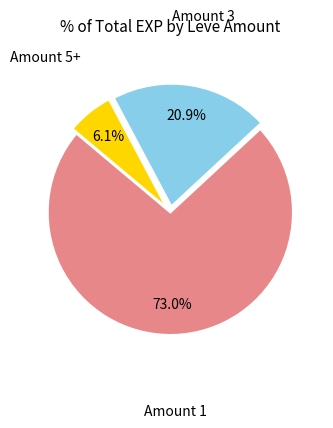

Which category has the smallest portion of the pie?

Amount 5+